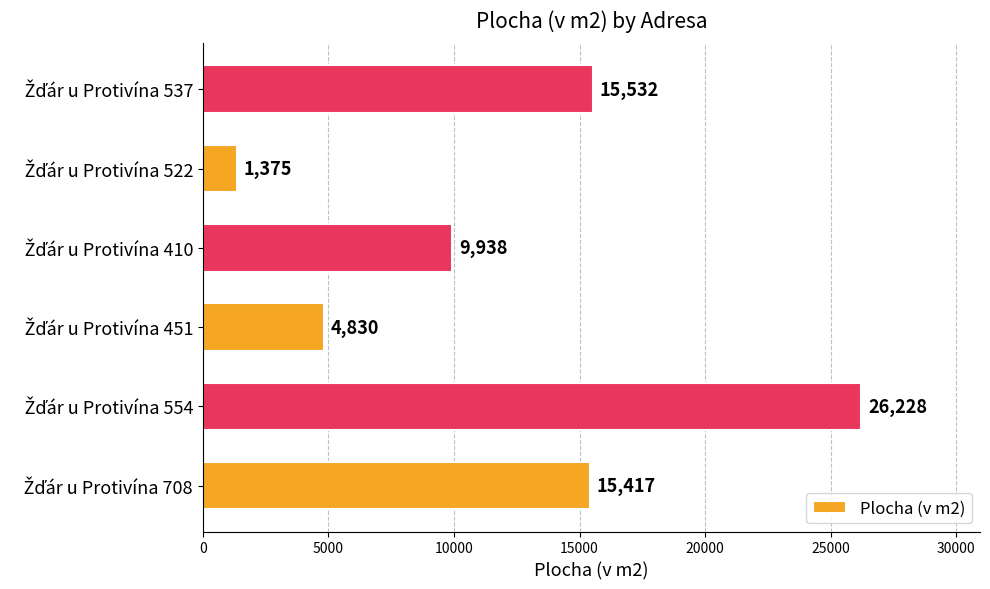

What is the maximum value shown in the chart?

26228